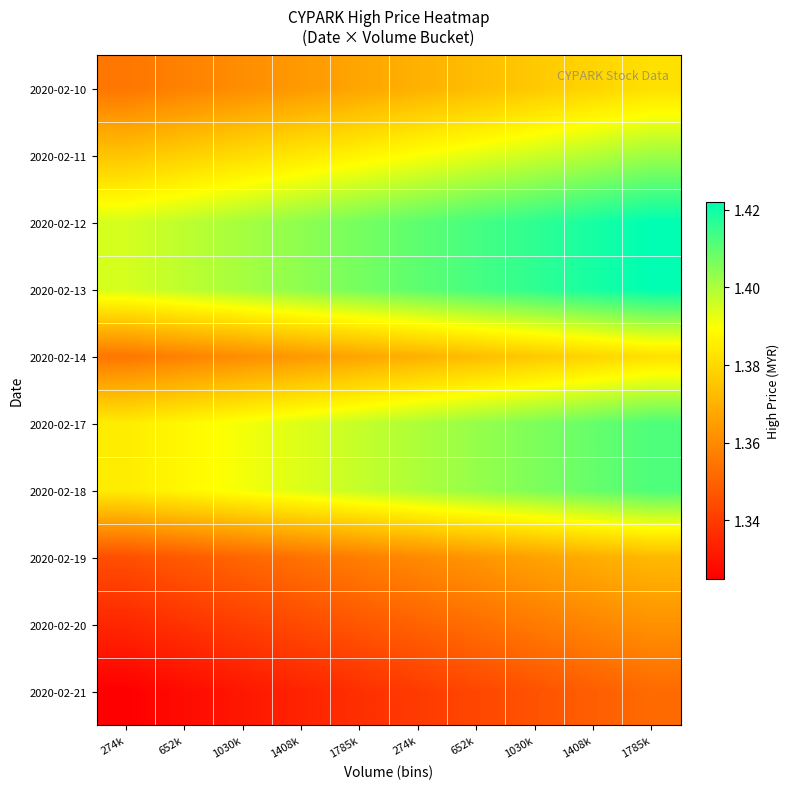

At which category is the sum across all series the highest?

1785k